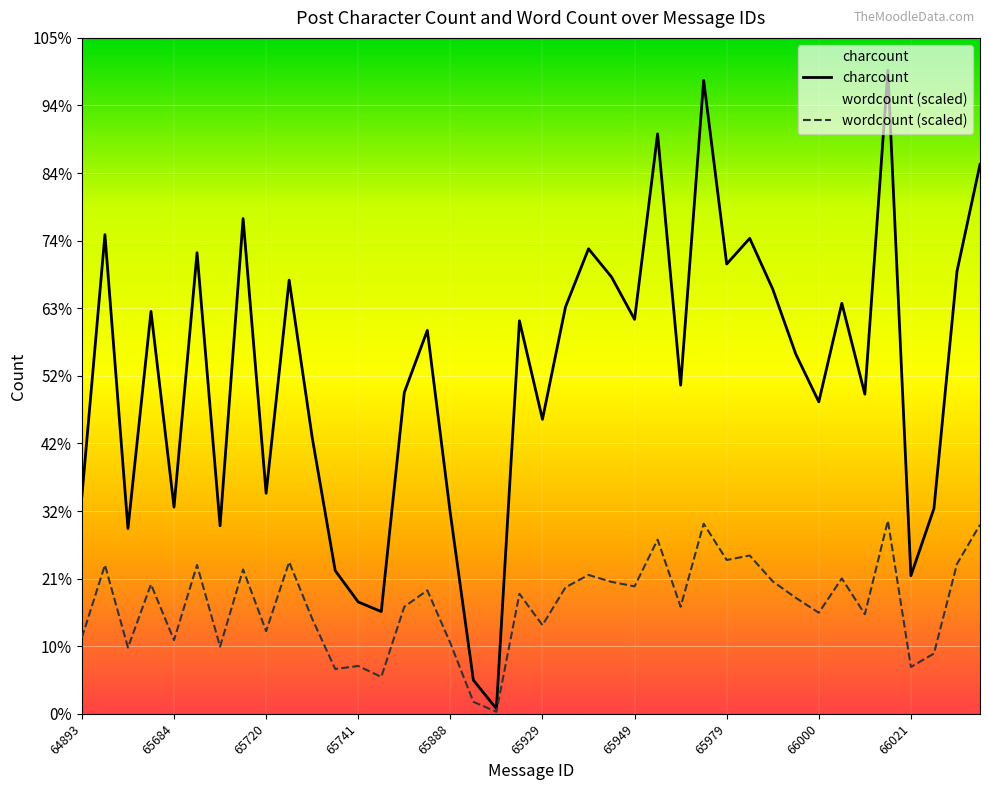

Reading left to right, list all the values displayed in this chart.

charcount: 771.0	1697.0	656.0	1425.0	732.0	1633.0	666.0	1754.0	781.0	1536.0	979.0	507.0	396.0	362.0	1138.0	1358.0	709.0	119.0	18.0	1392.0	1043.0	1441.0	1647.0	1547.0	1397.0	2054.0	1164.0	2244.0	1593.0	1684.0	1504.0	1274.0	1105.0	1454.0	1132.0	2280.0	489.0	727.0	1567.0	1946.0
wordcount (scaled): 269.7	527.1	234.5	458.4	260.9	527.1	238.0	511.2	292.6	537.7	336.7	158.7	169.2	130.5	379.0	437.2	250.3	42.3	7.1	424.9	313.8	447.8	491.8	467.2	451.3	617.0	379.0	673.4	544.7	560.6	468.9	410.8	357.9	479.5	352.6	684.0	165.7	213.3	530.6	669.9